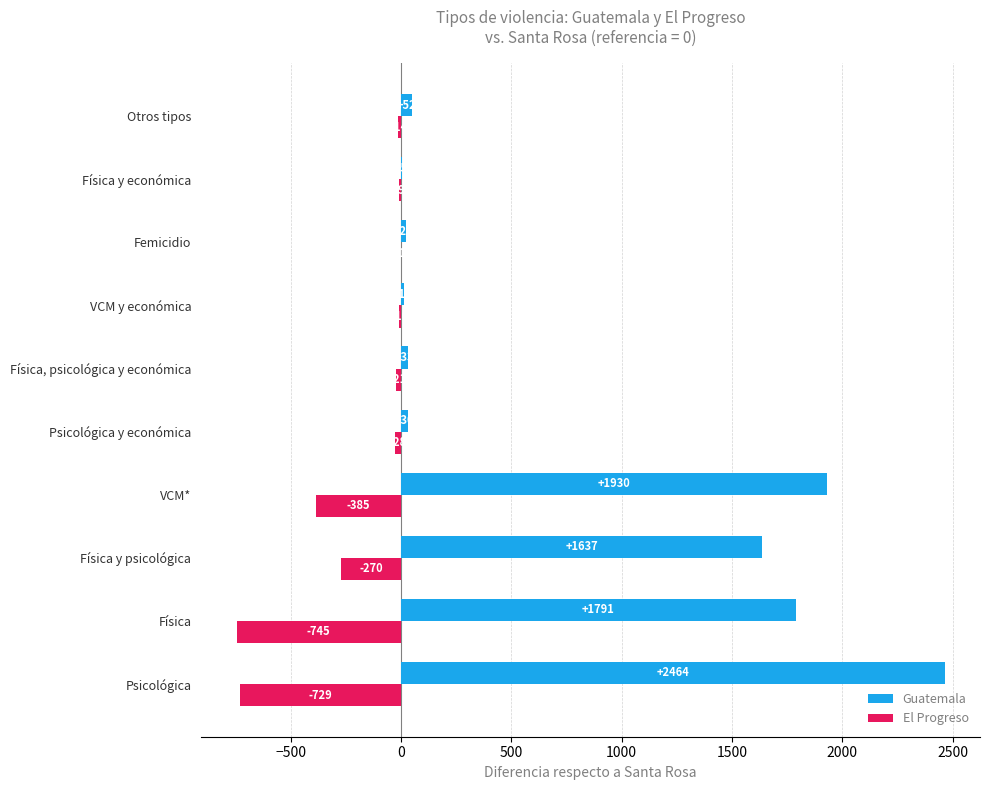

Read the El Progreso value at Física y psicológica, to the nearest 50.

-250